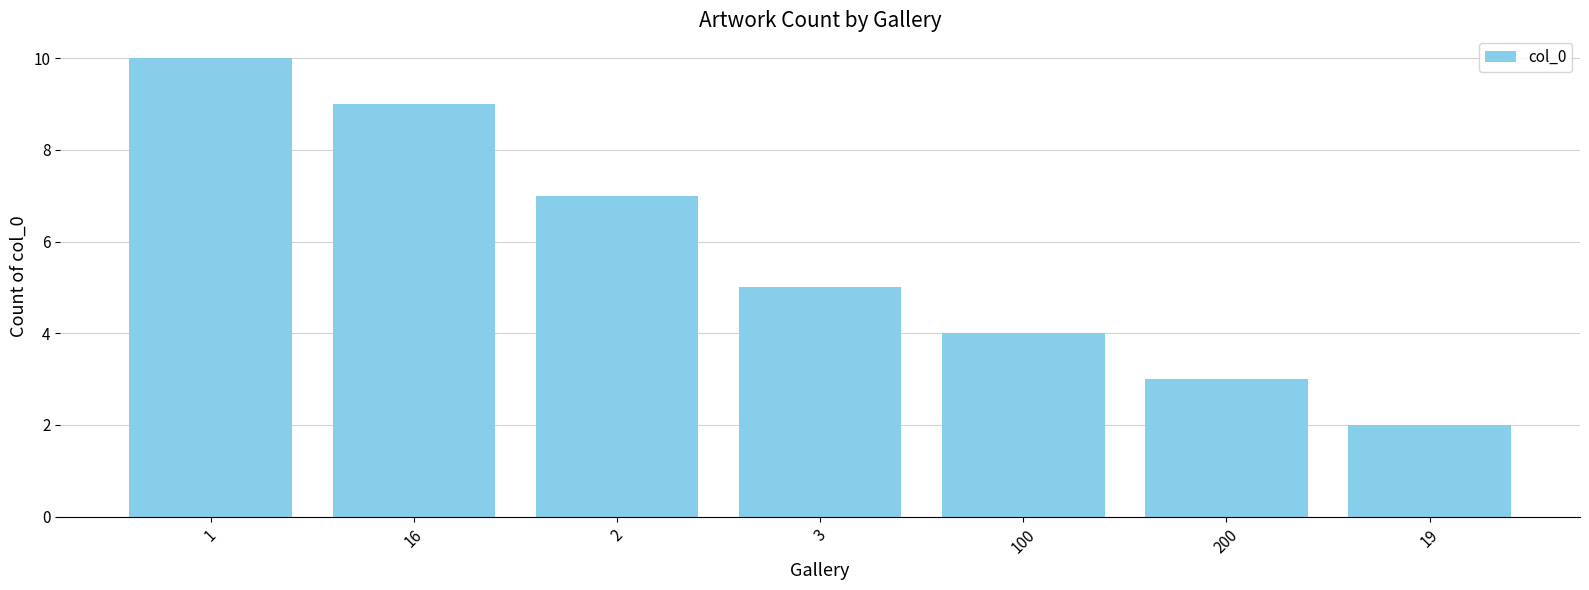

How many distinct data groups are displayed?

1